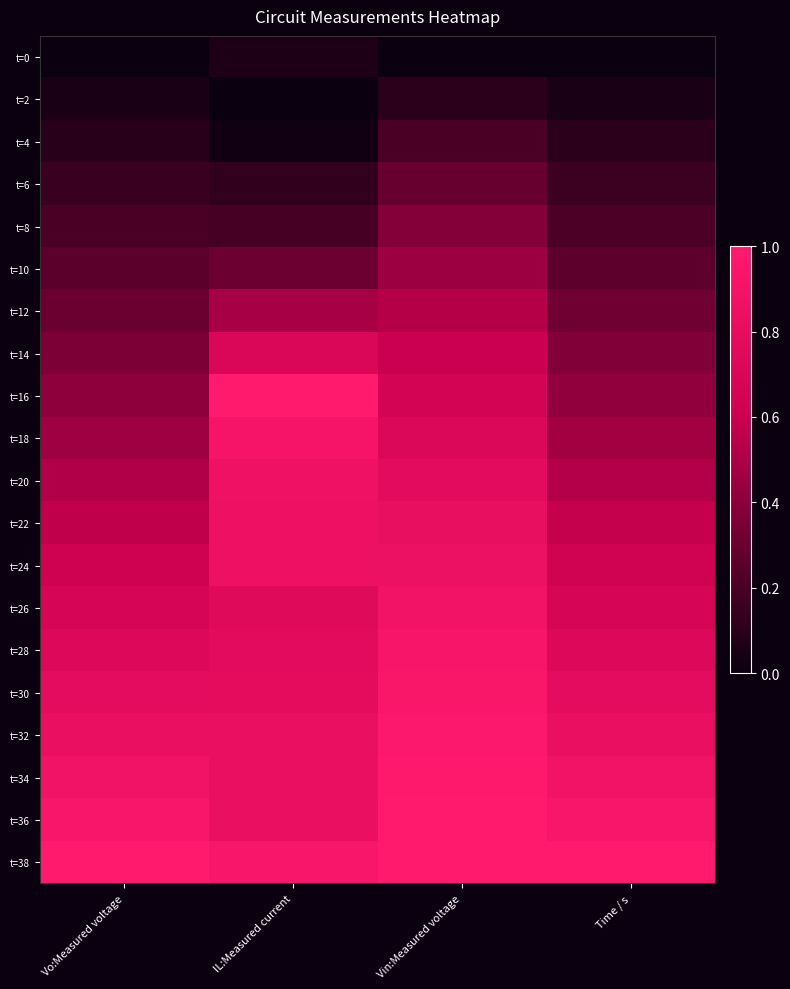

Which has a higher value, Vin:Measured voltage or Time / s?

Vin:Measured voltage